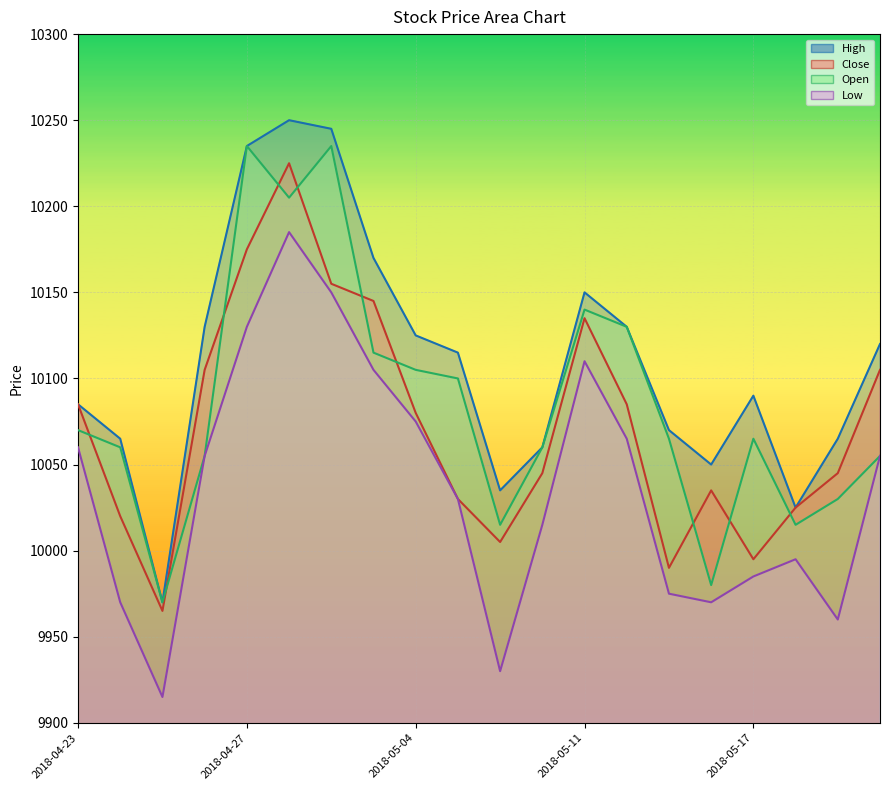

What is the approximate value of High at 2018-04-23, to the nearest 5?

10085